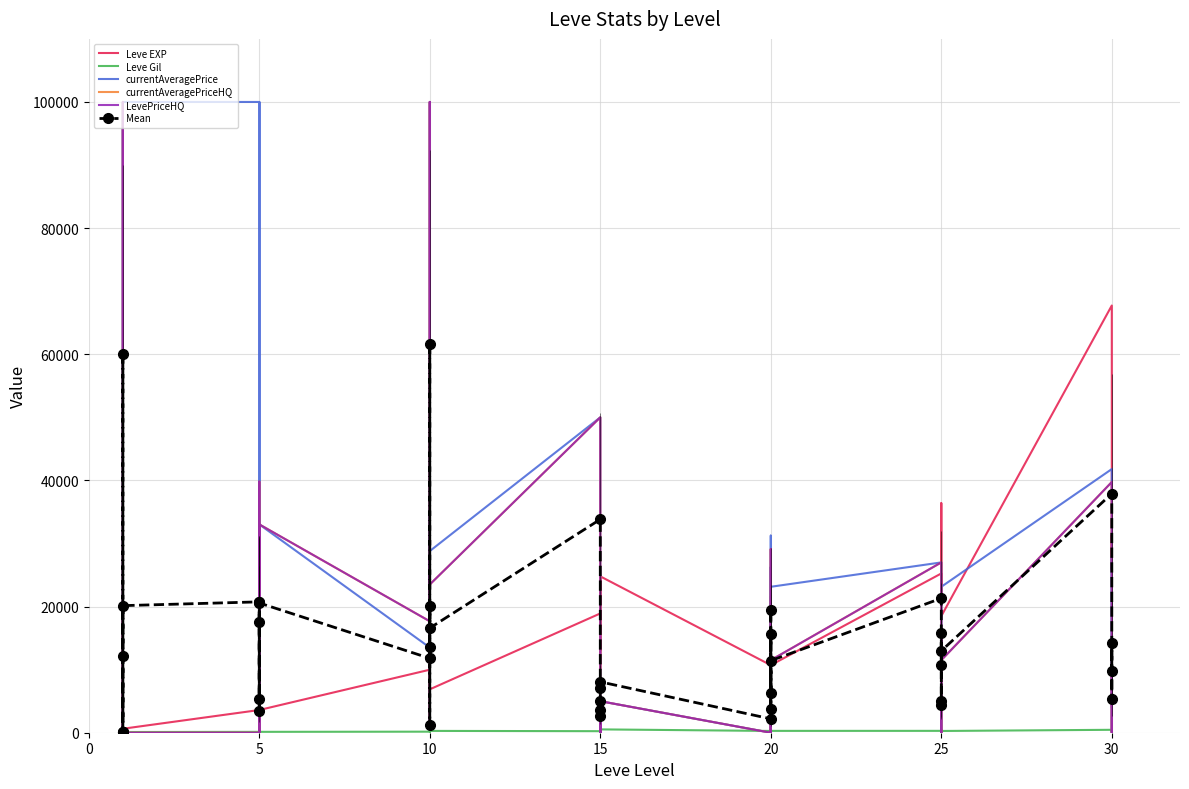

Which series has the largest total across all categories?

currentAveragePrice